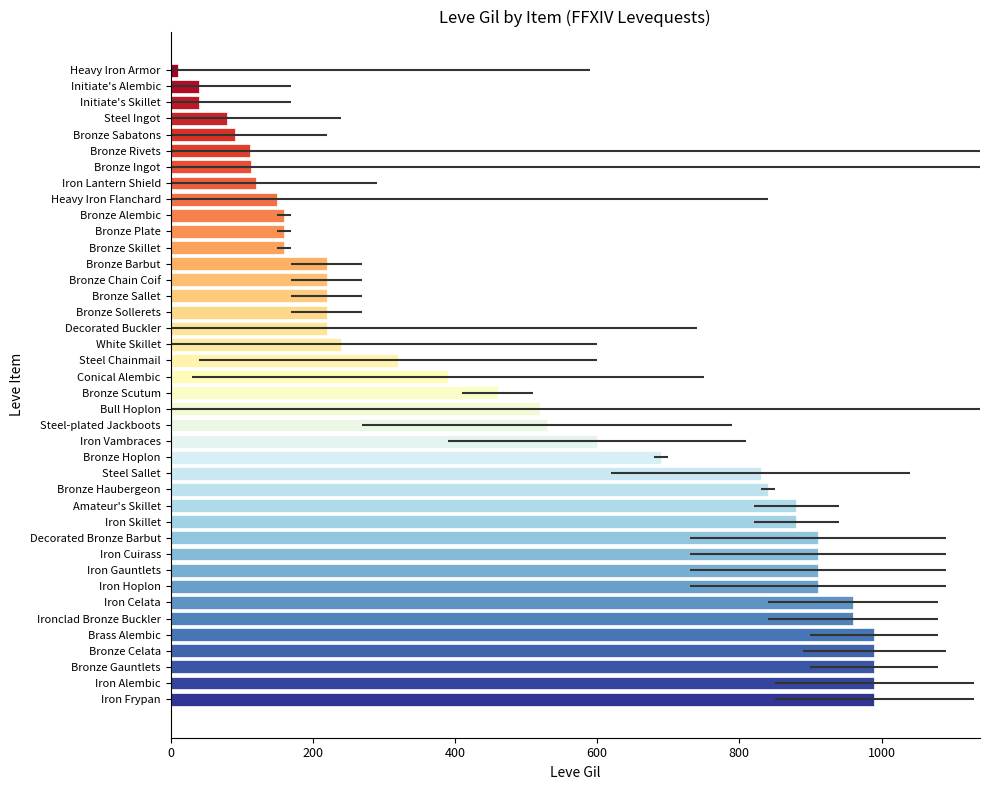

How many data points does each series have?

40